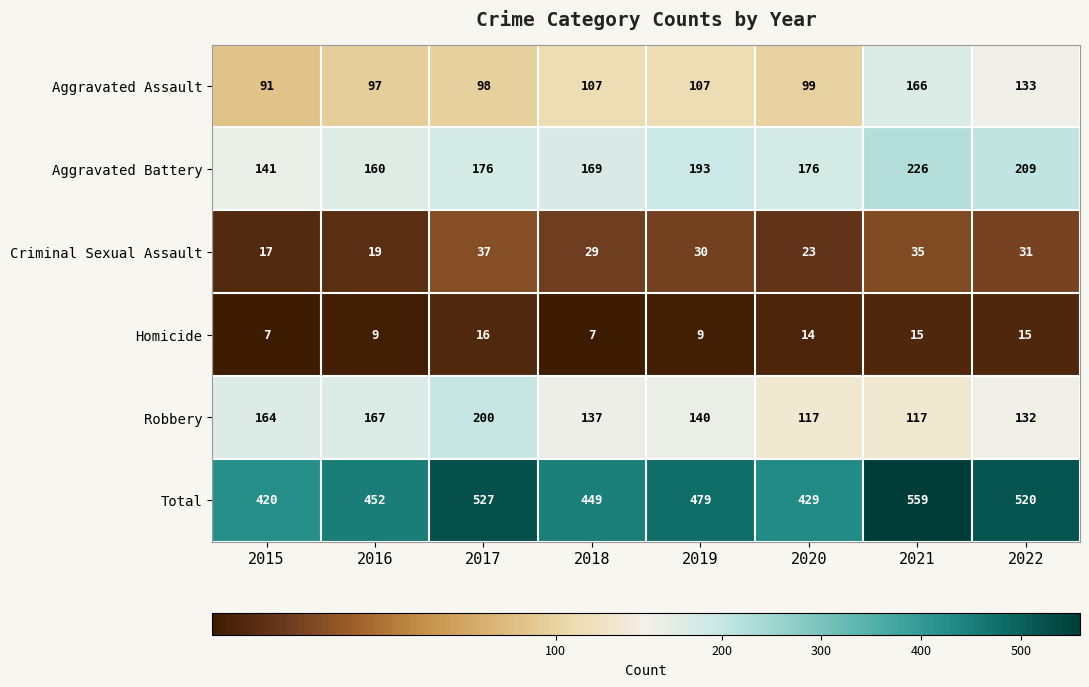

What value does the Criminal Sexual Assault series have at 2019?

30